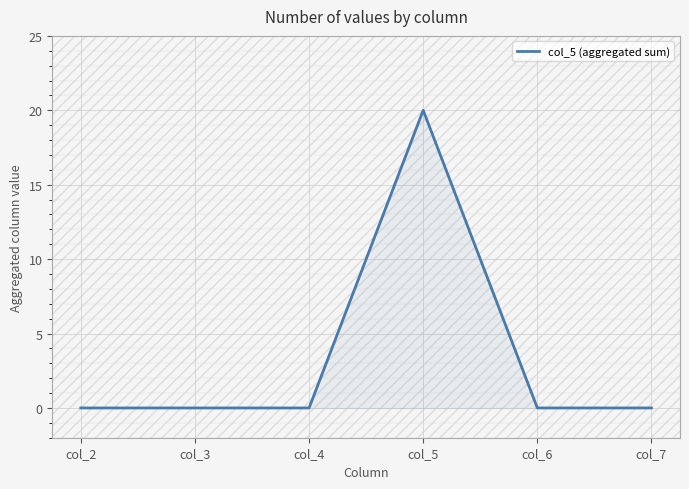

True or false: the data shows 0 at col_7.

True